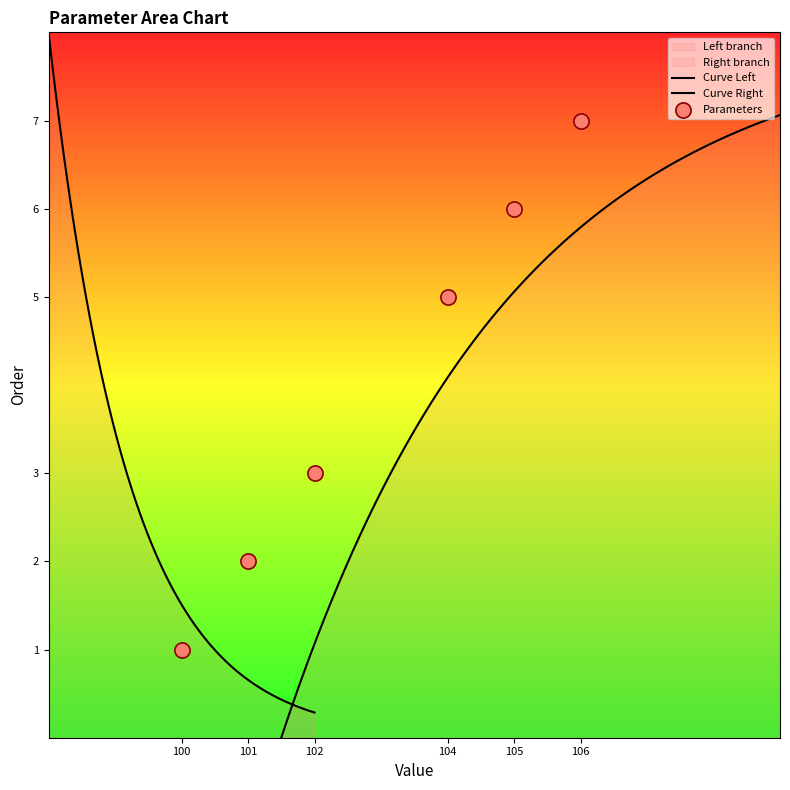

What is the change in value from 100 to 101?

+1